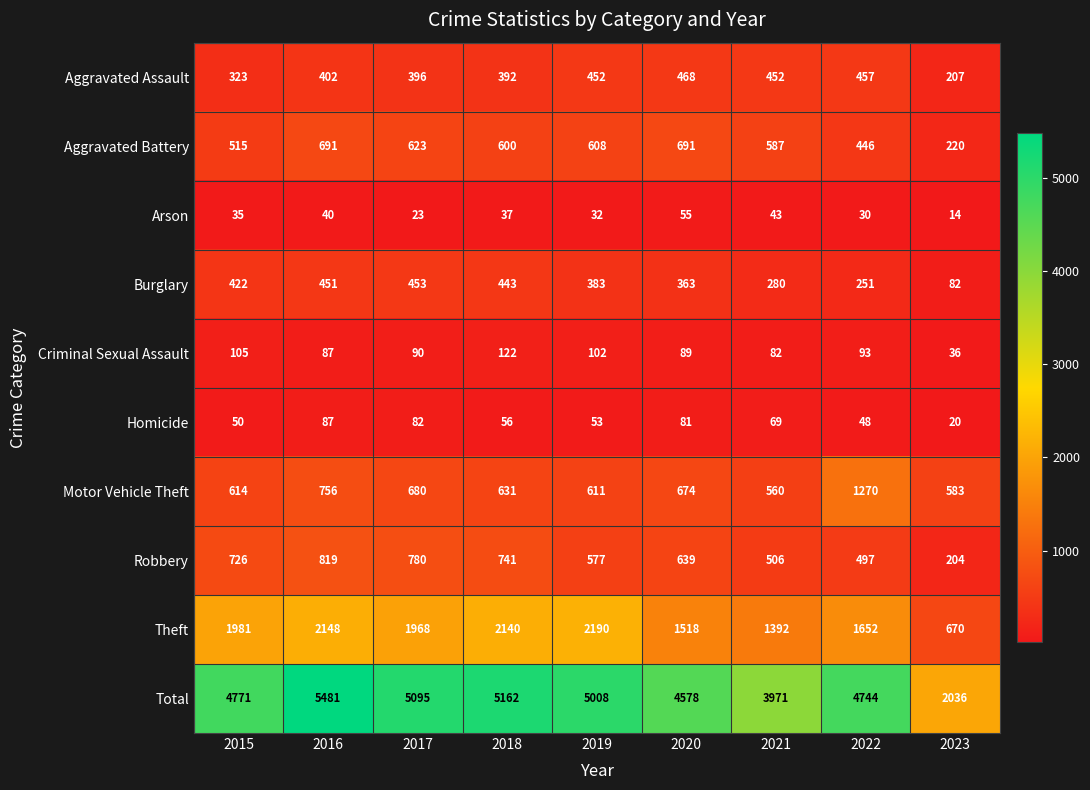

Between 2019 and 2020, which series saw the biggest shift?

Theft